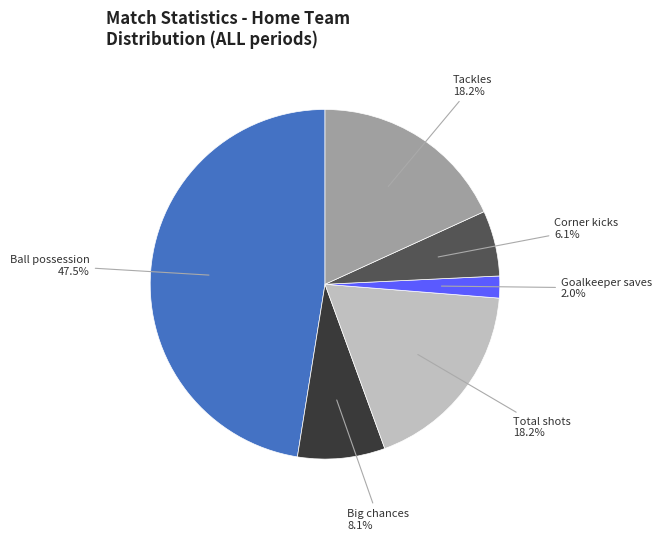

Does any single category account for the majority?

No